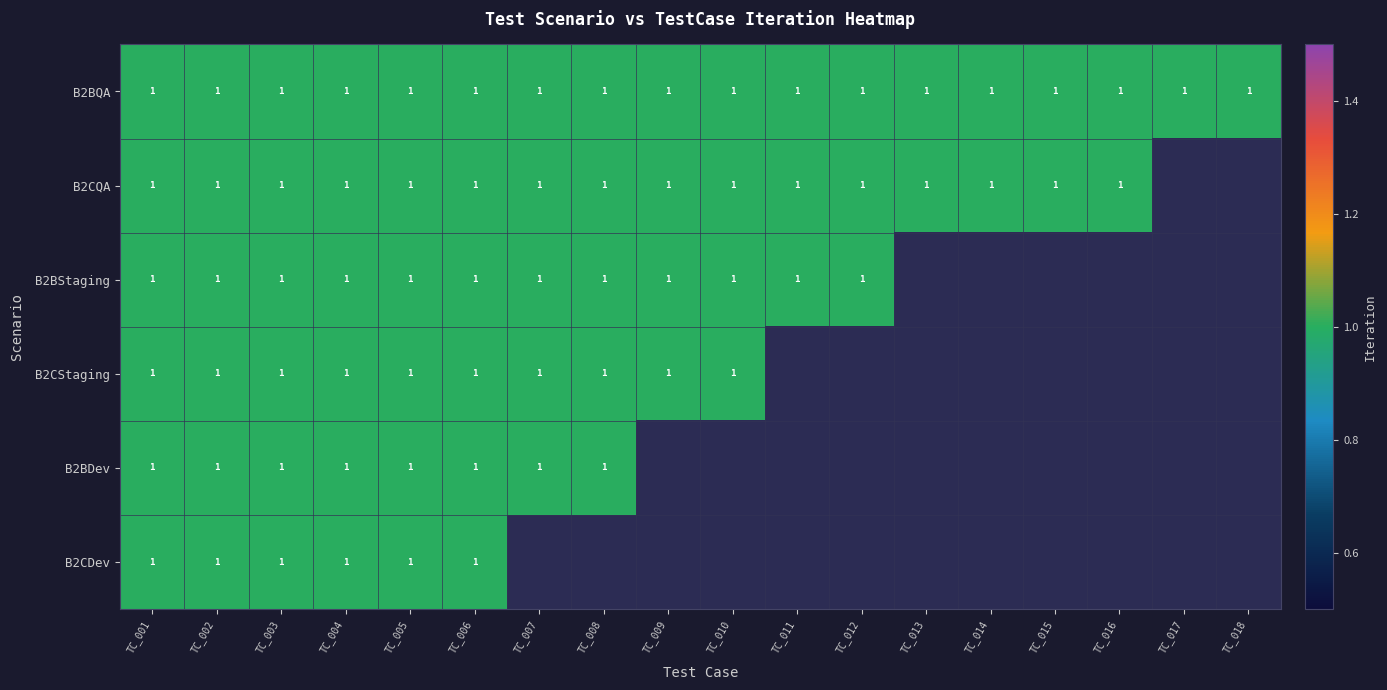

The B2CQA series shows 1 at TC_013. True or false?

True